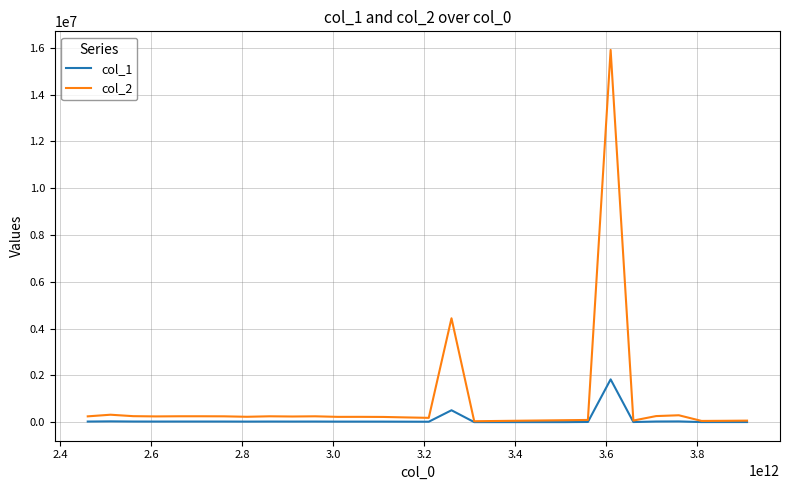

How many interior local valleys (lower than both neighbors) does the data have?

7